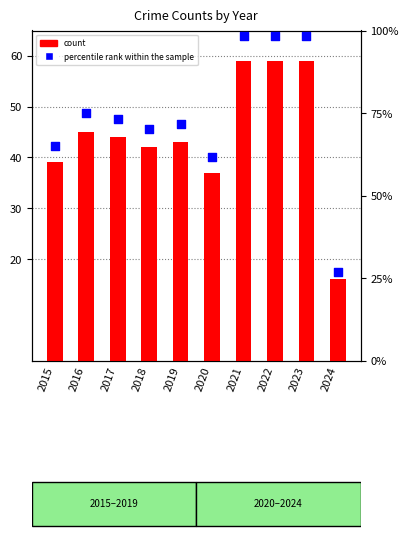

Which series has the largest total across all categories?

percentile rank within the sample